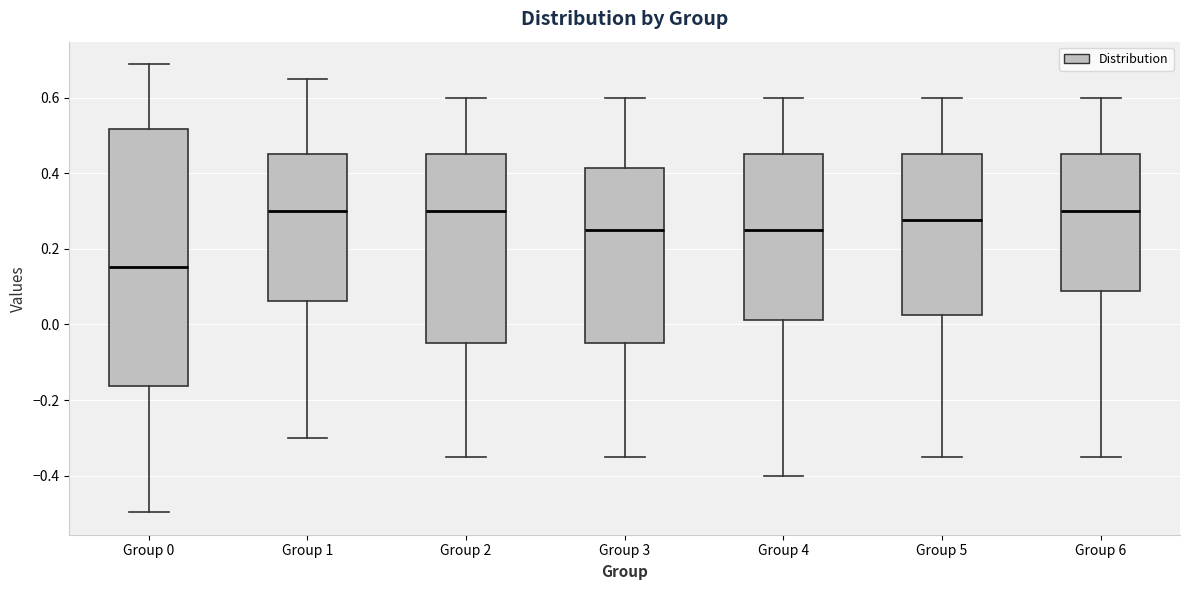

Reading left to right, transcribe this box plot: for each box, give where its median line is, the range the box spans, and where its two whiskers end, as read against the y-axis. The values are not printed on the chart, so give them approximately, as read against the axis.

Group 0: median 0.16, box -0.16 to 0.52, whiskers -0.50 to 0.68
Group 1: median 0.30, box 0.06 to 0.46, whiskers -0.30 to 0.66
Group 2: median 0.30, box -0.04 to 0.46, whiskers -0.34 to 0.60
Group 3: median 0.26, box -0.04 to 0.42, whiskers -0.34 to 0.60
Group 4: median 0.26, box 0.02 to 0.46, whiskers -0.40 to 0.60
Group 5: median 0.28, box 0.02 to 0.46, whiskers -0.34 to 0.60
Group 6: median 0.30, box 0.08 to 0.46, whiskers -0.34 to 0.60